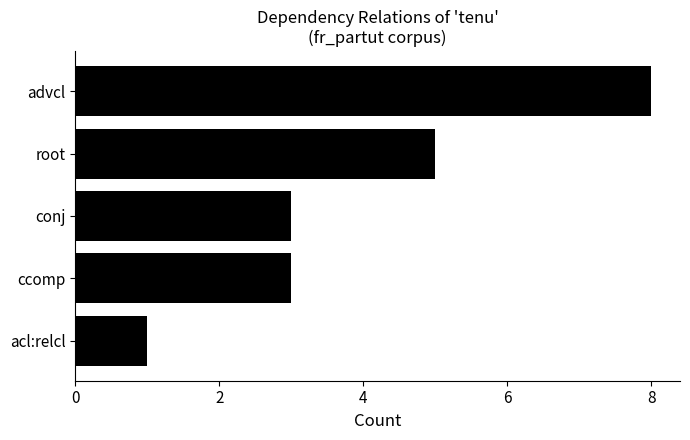

What is the change in value from acl:relcl to advcl?

+7